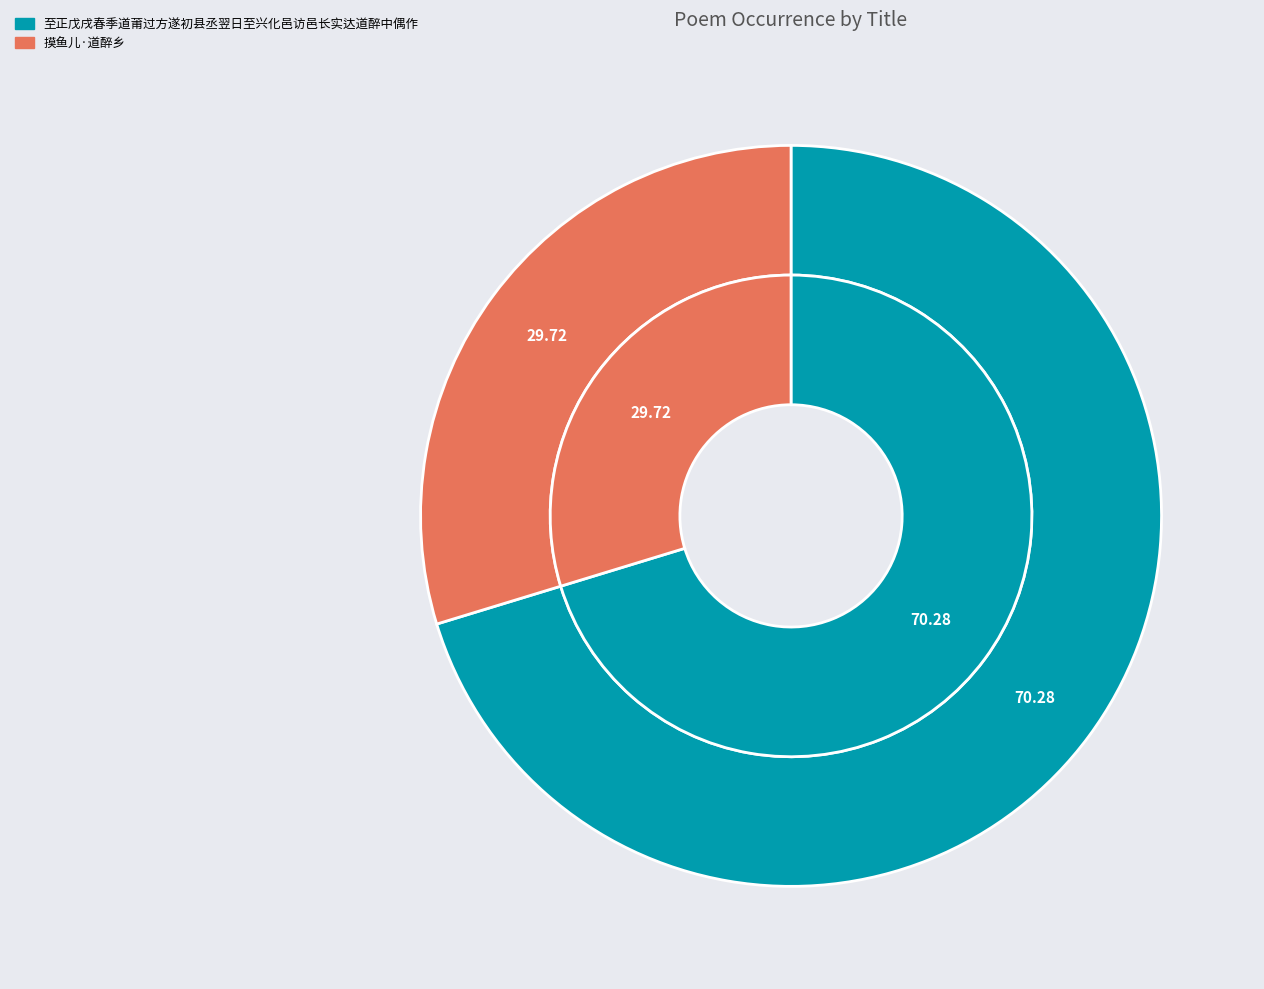

Is there a majority slice in this chart?

Yes